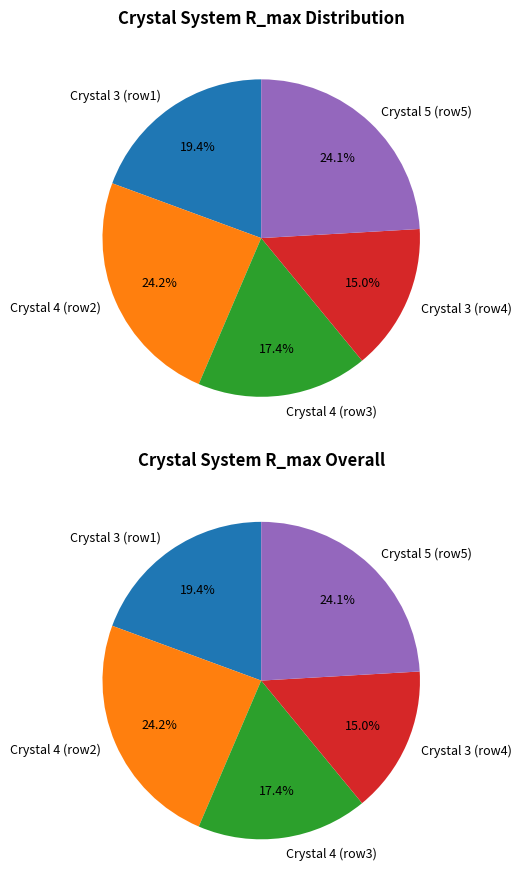

Does 4 represent more than half of the total?

No